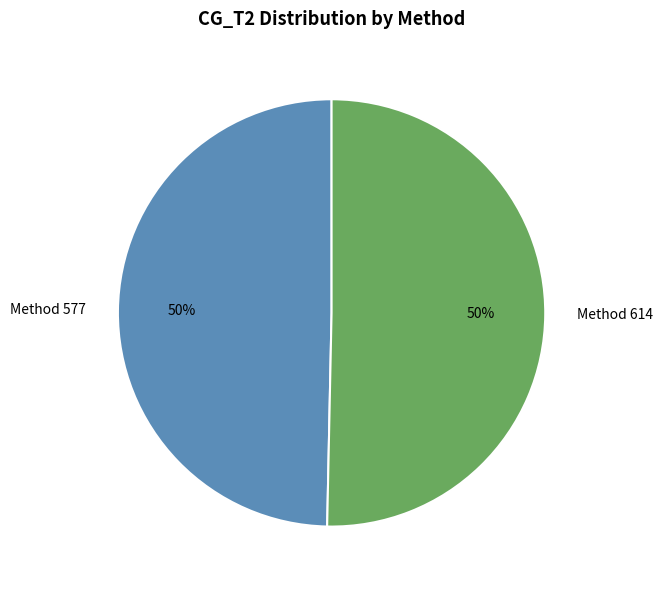

What percentage is the Method 614 slice, to the nearest percent?

50%